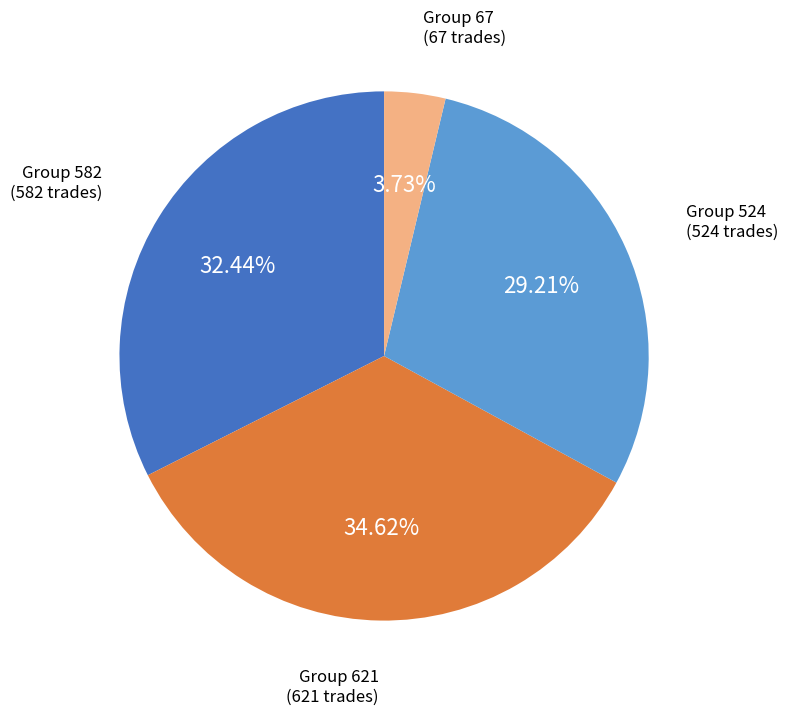

Does any single category account for the majority?

No